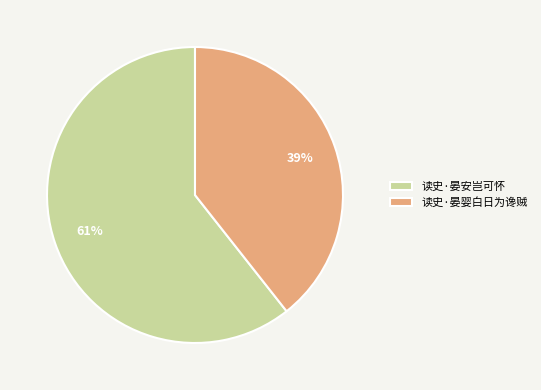

What is the majority slice?

读史·晏安岂可怀